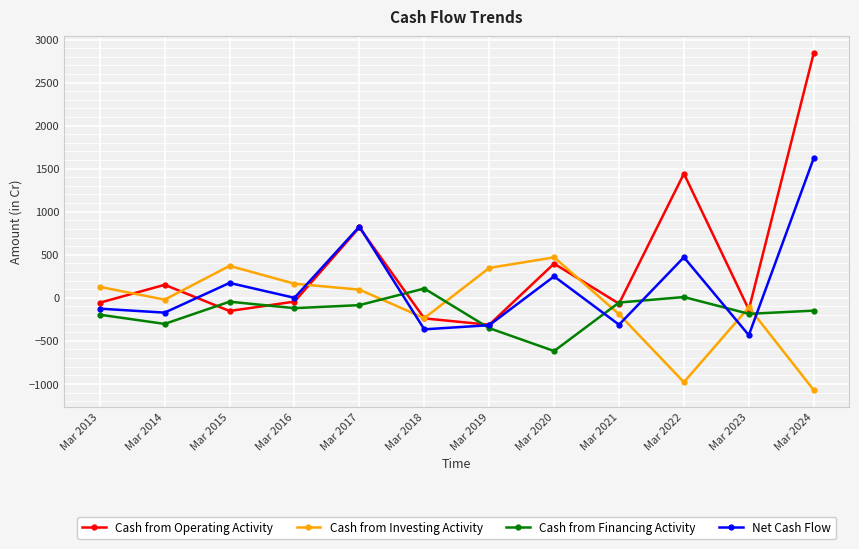

Between Mar 2015 and Mar 2021, which series saw the biggest shift?

Cash from Investing Activity